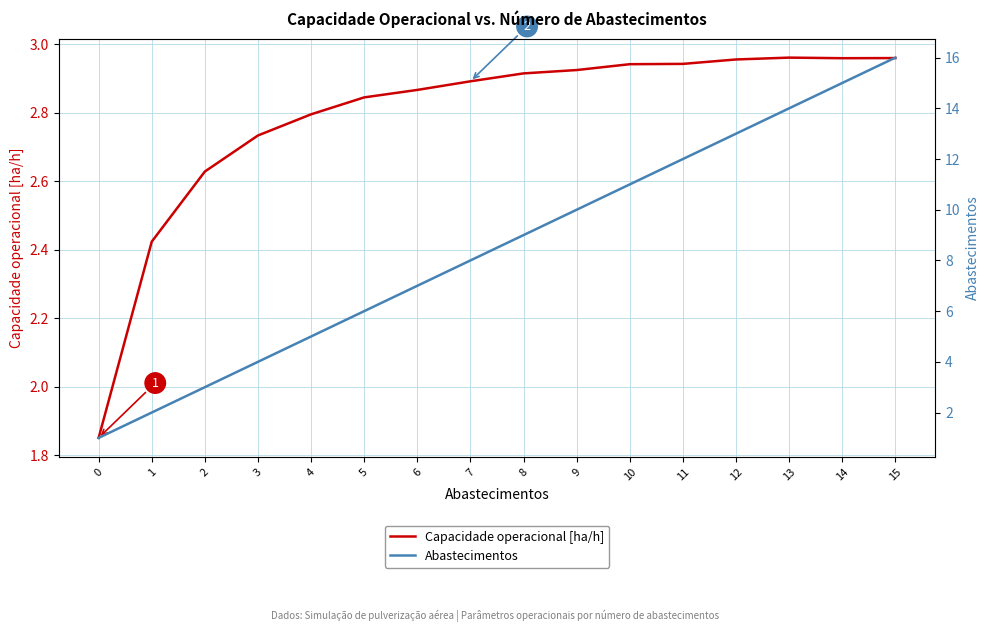

True or false: Abastecimentos and Capacidade operacional [ha/h] intersect in this chart.

True